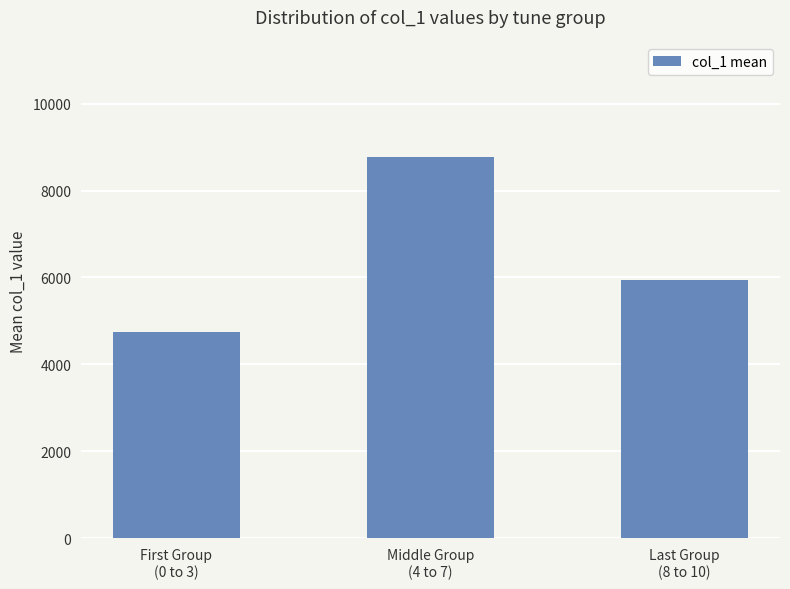

What position from the right is Last Group
(8 to 10)?

1